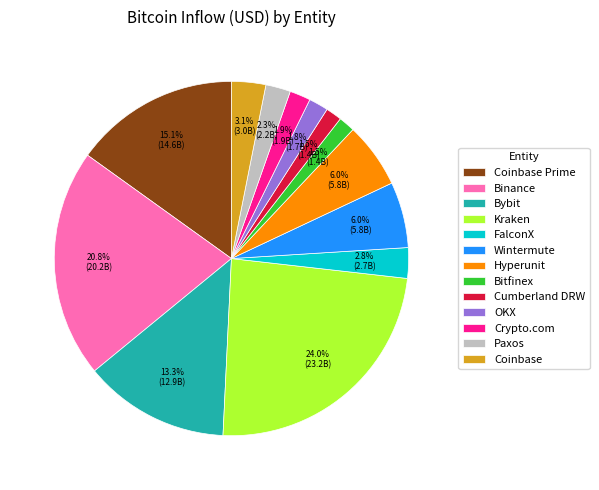

To the nearest percent, what is the difference between the largest and smallest slice percentages?

22%